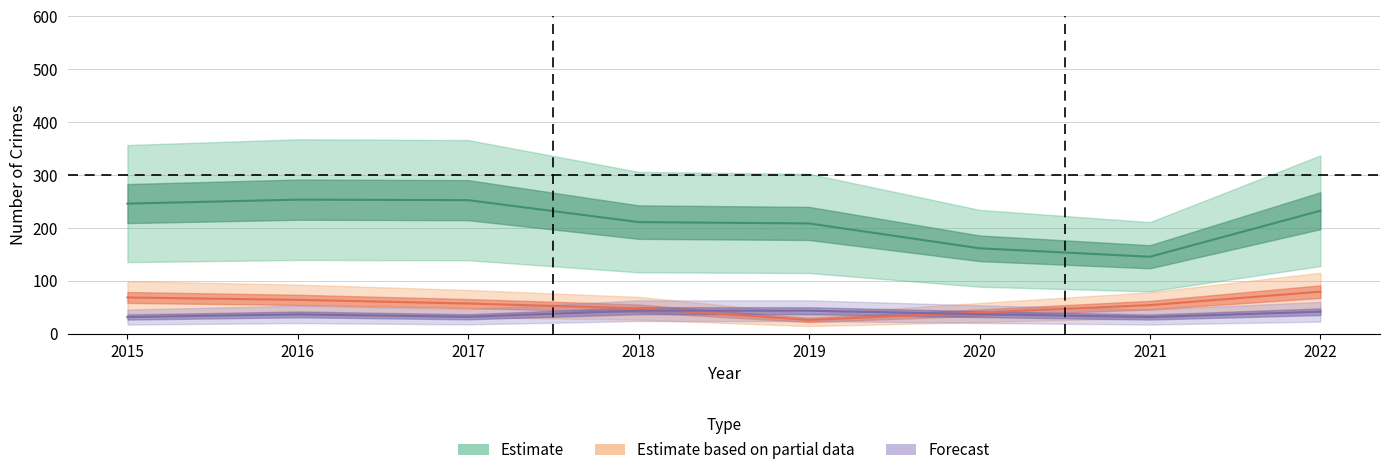

What is the sum of the Robbery values at 2017 and 2020?

95